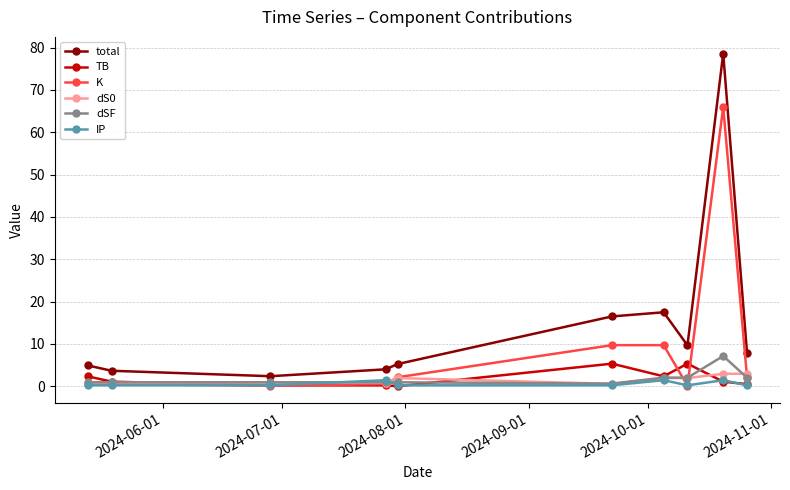

True or false: K has more than 0 points higher than both neighbors.

True